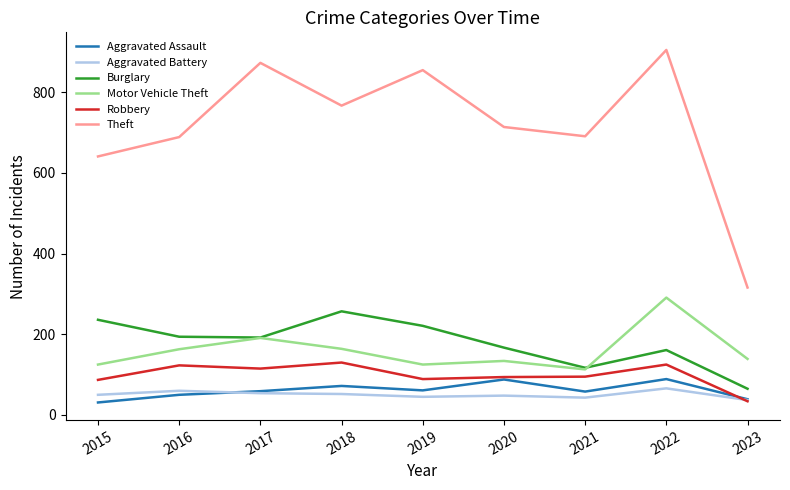

How many categories are shown in the chart?

9